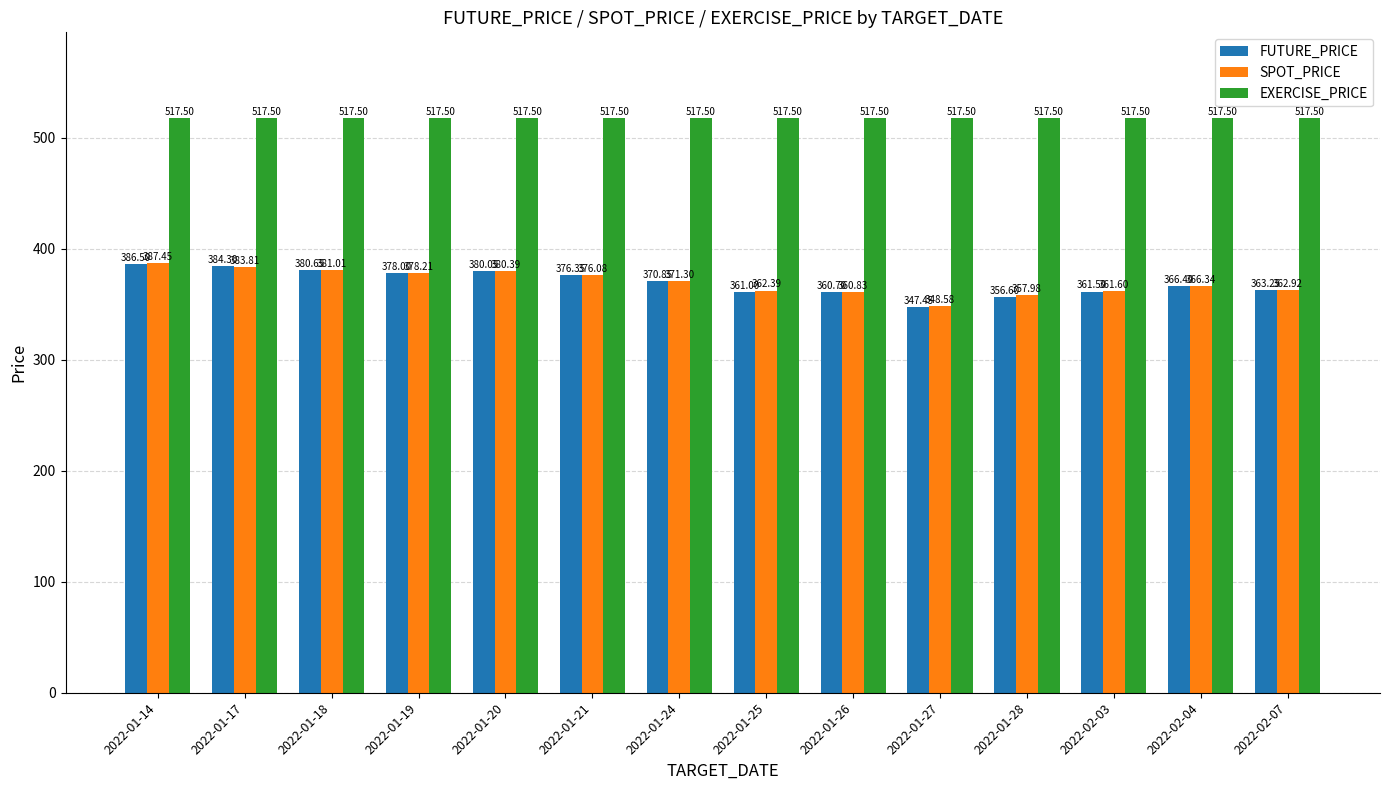

Does the chart contain stacked bars?

No